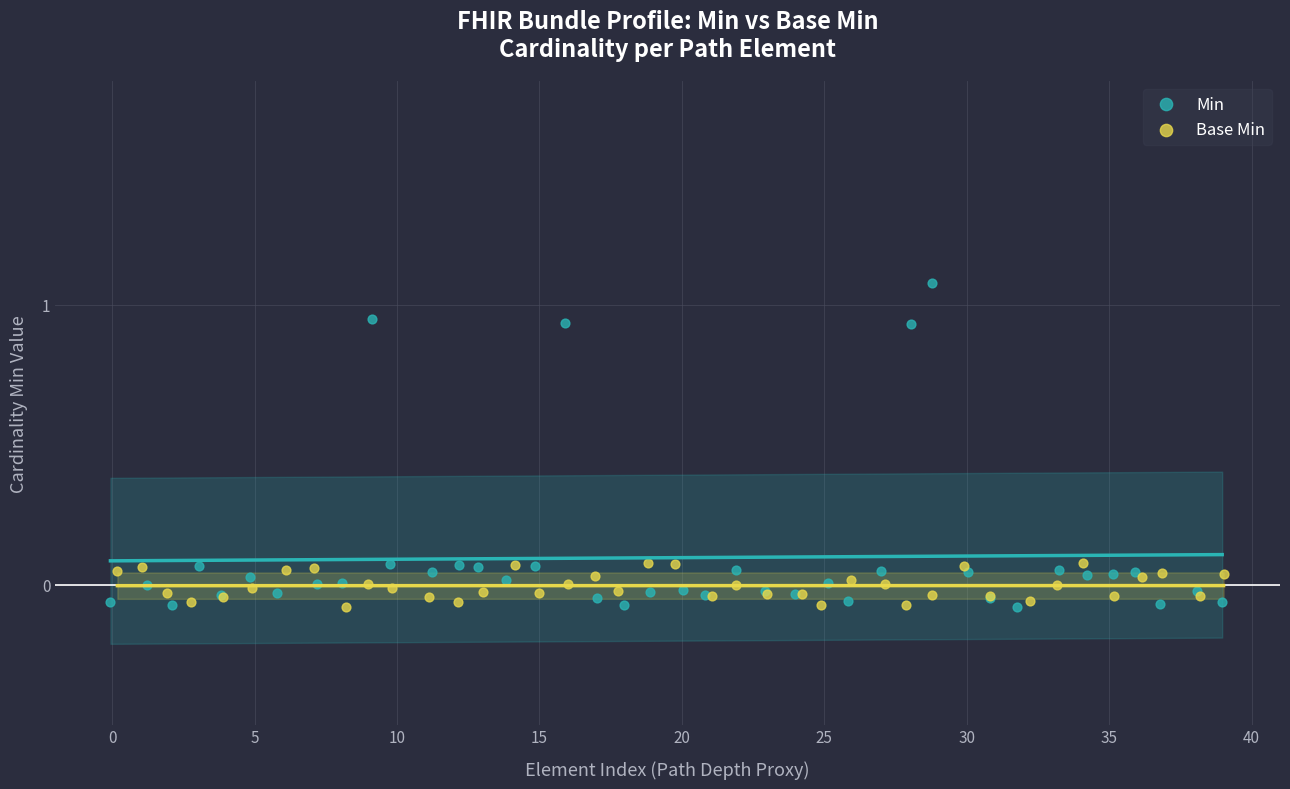

Which series contains the highest Y value?

Min